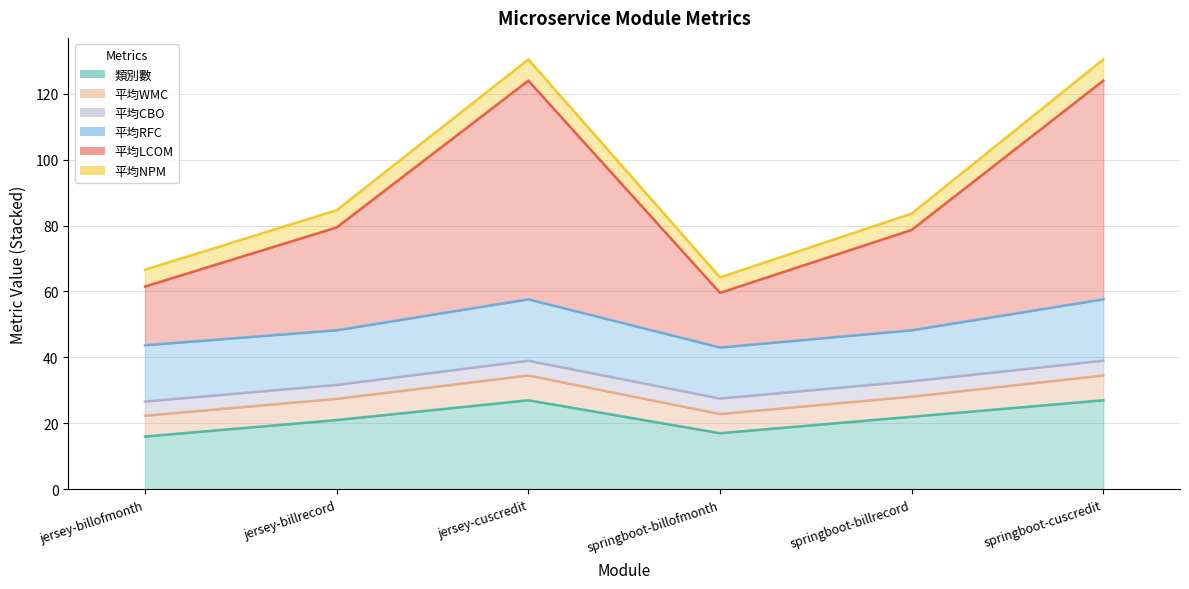

Is the value of 平均LCOM at springboot-cuscredit greater than the value of 平均RFC at springboot-cuscredit?

Yes